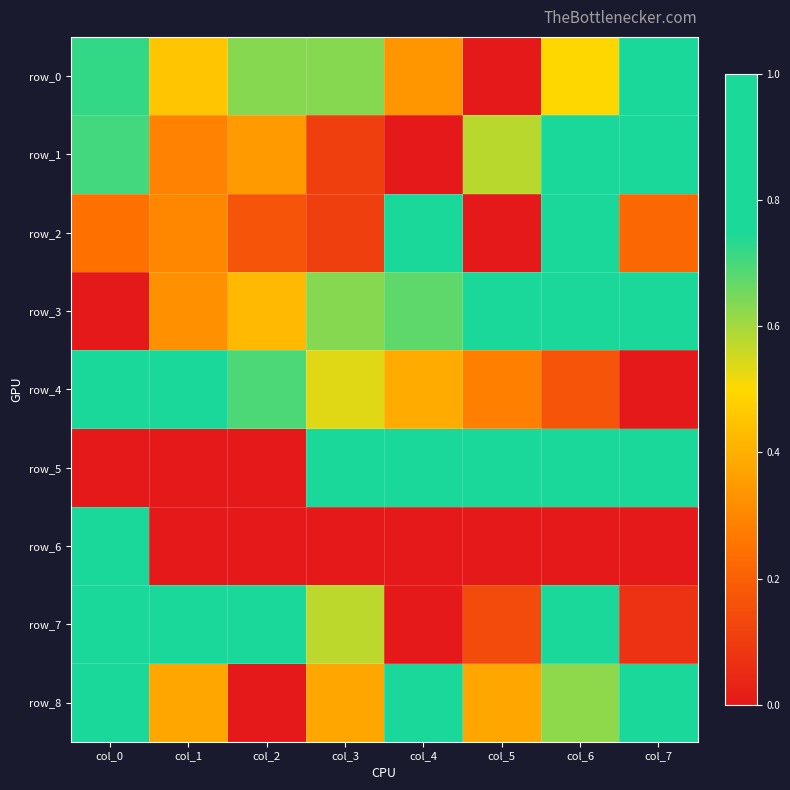

Is it true that row_3 equals 1.0 at col_5?

True